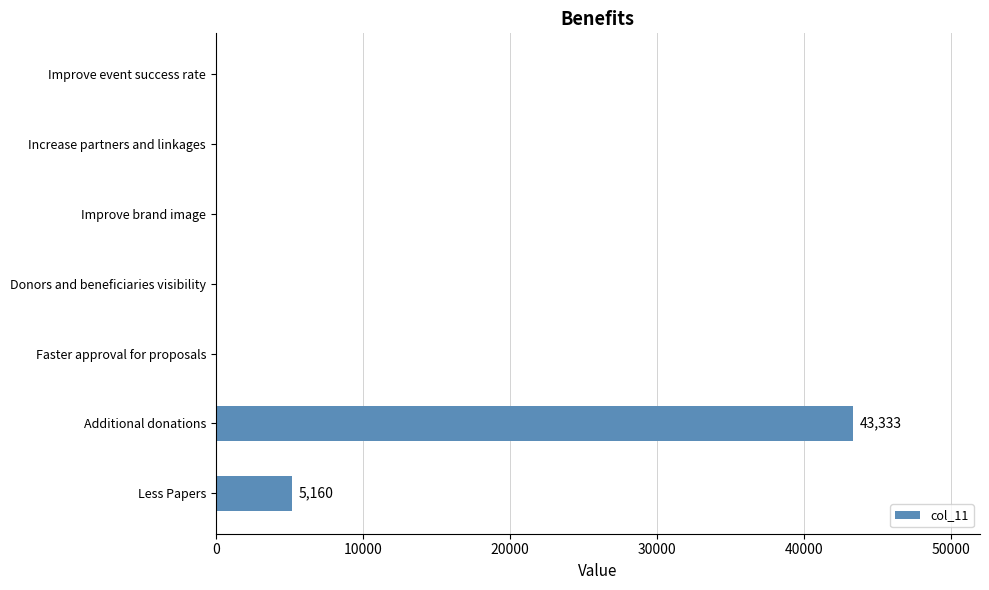

Are the bars grouped side by side (vs. stacked)?

No